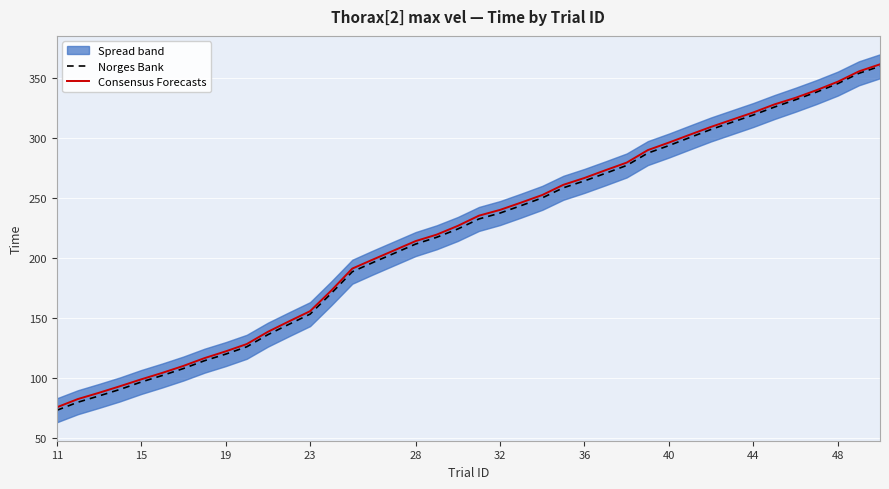

How many values in the Norges Bank series are below 232?

19